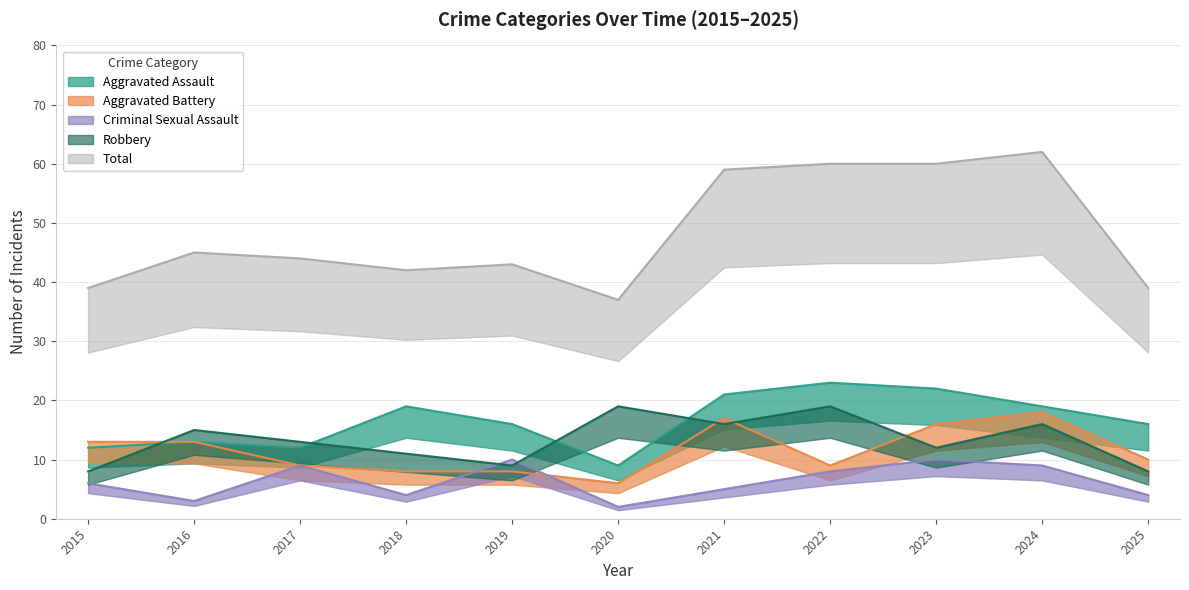

Count the number of data series in this chart.

5